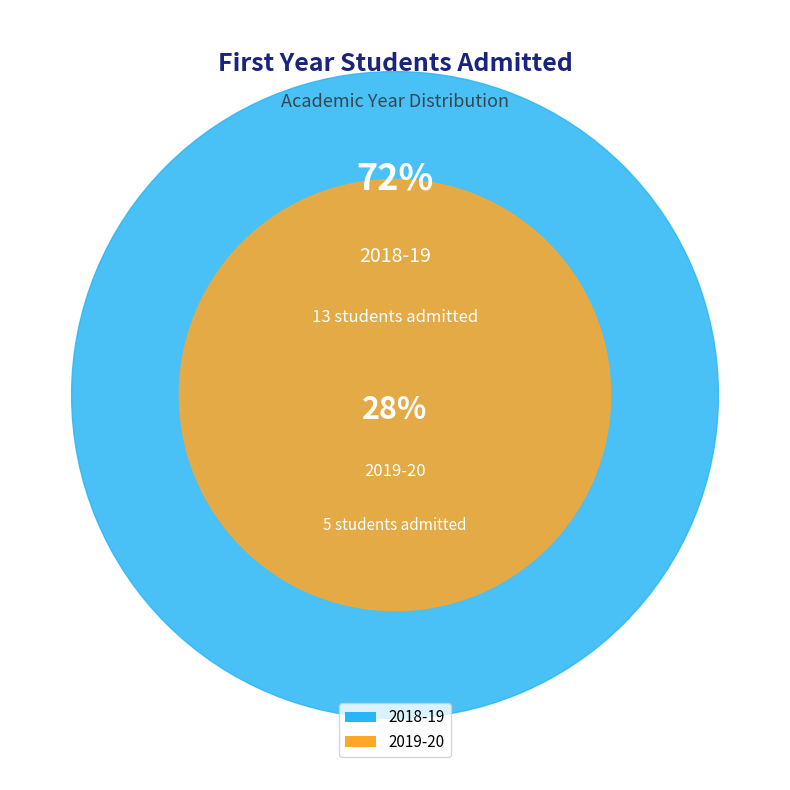

To the nearest percent, what is the combined percentage of 2018-19 and 2019-20?

100%